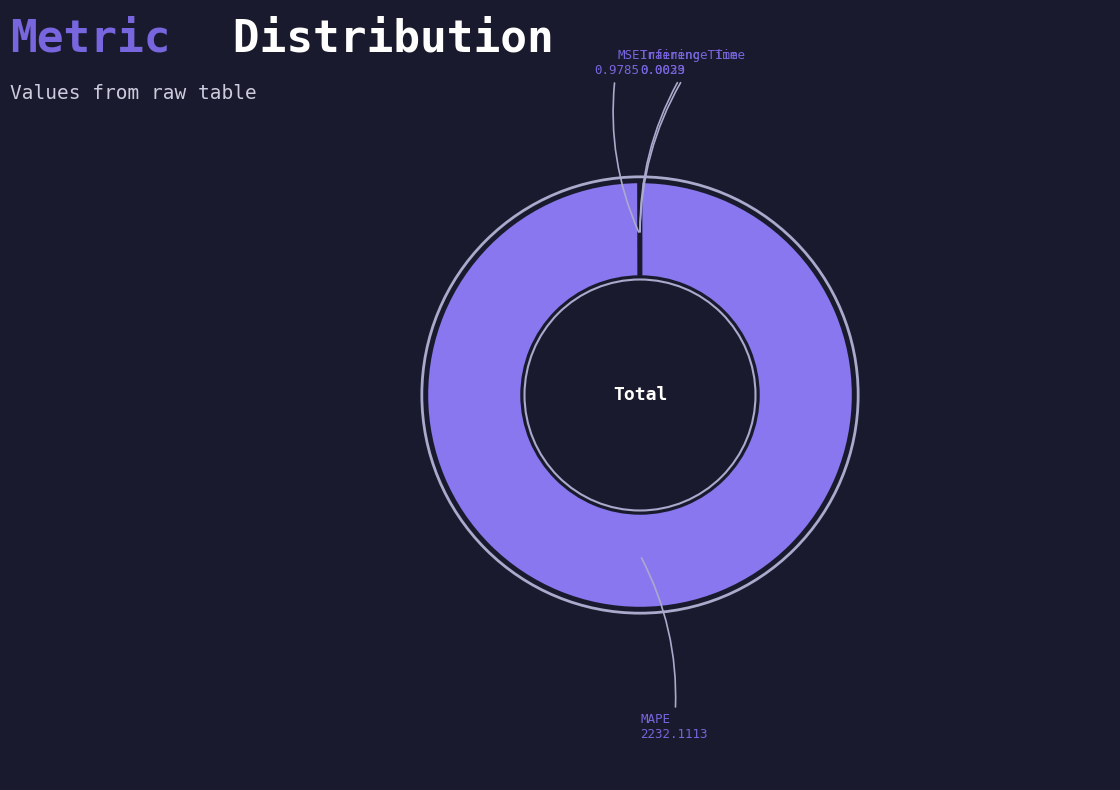

Which slice is the largest?

MAPE